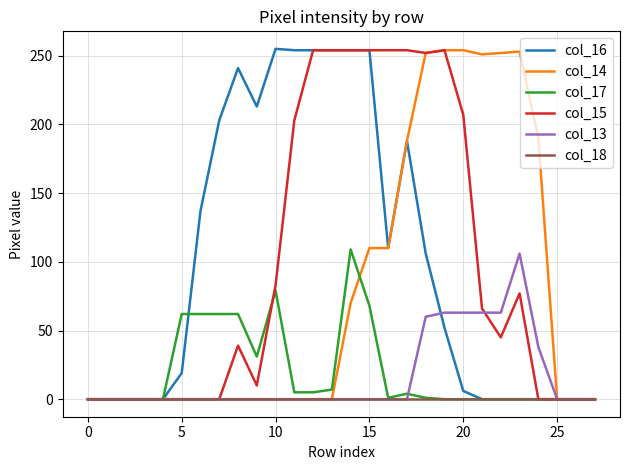

What is the maximum value shown in the chart?

255